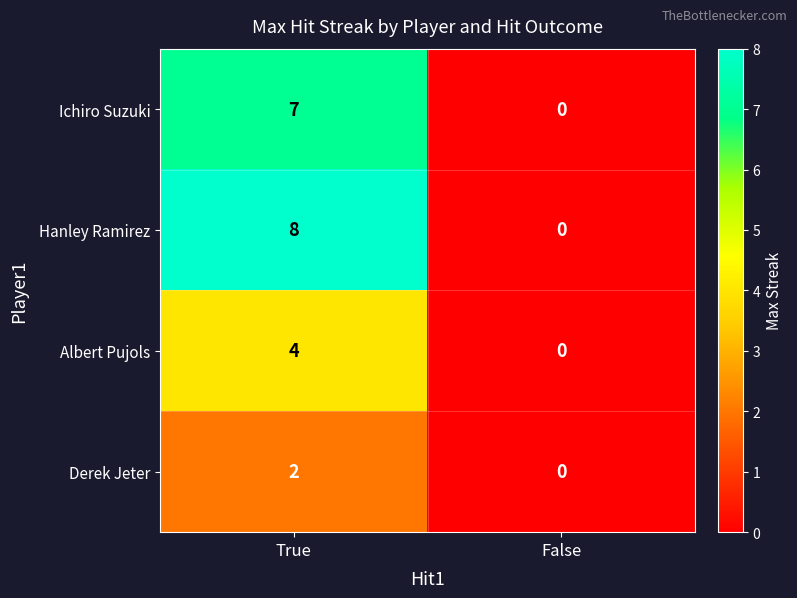

At which category does the chart reach its minimum across all series?

False